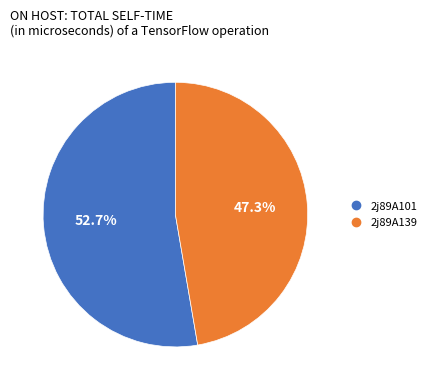

Is the sum of 2j89A101 and 2j89A139 greater than half?

Yes